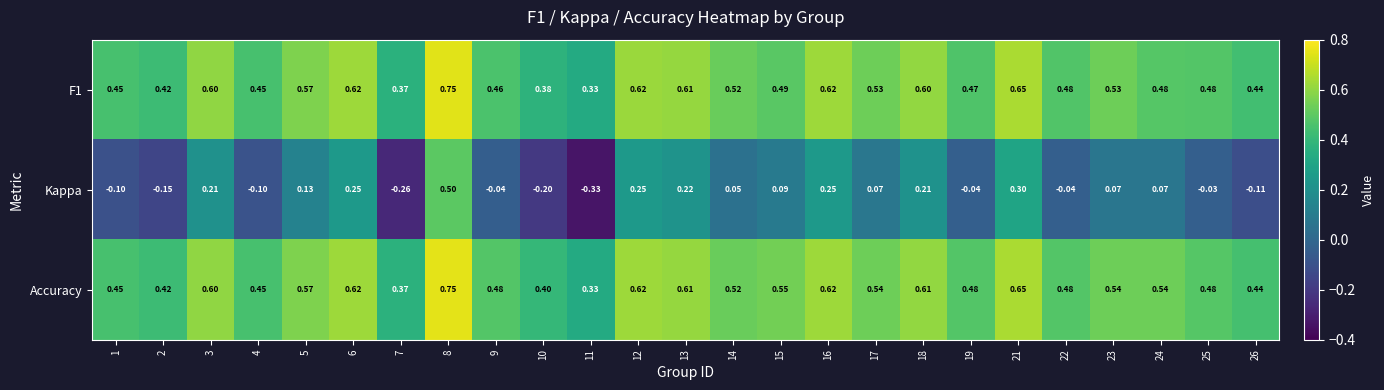

Which series has the widest spread of values?

Kappa